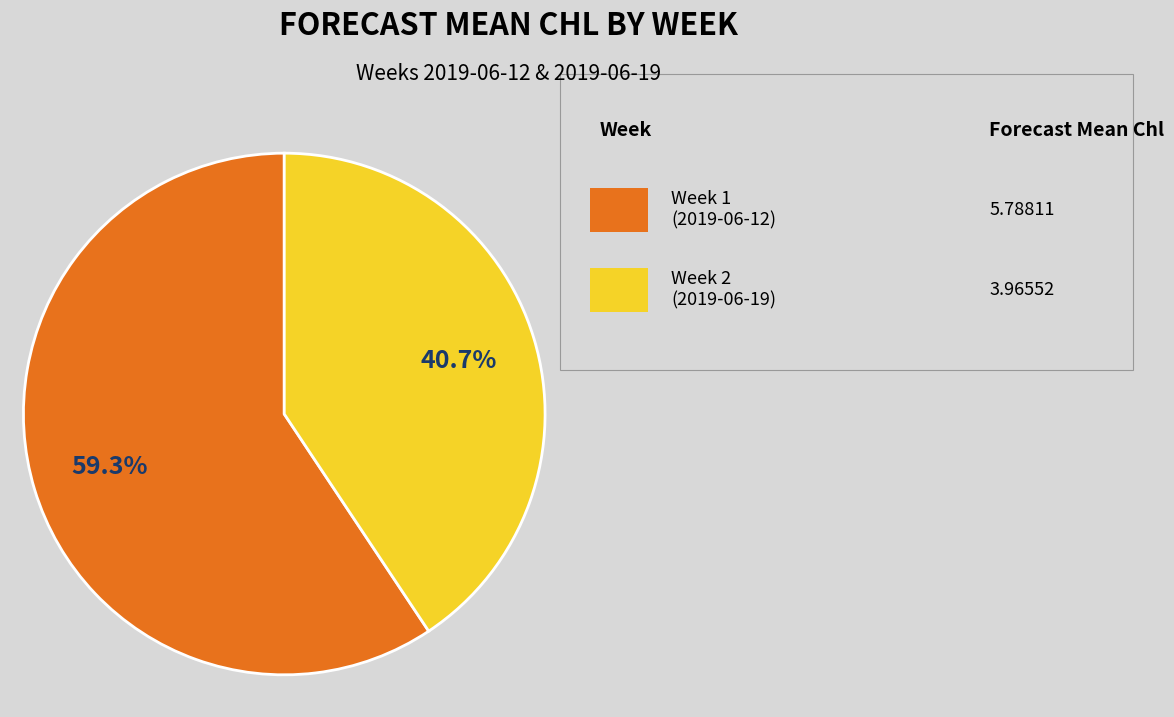

To the nearest percent, what is the average slice percentage?

50%